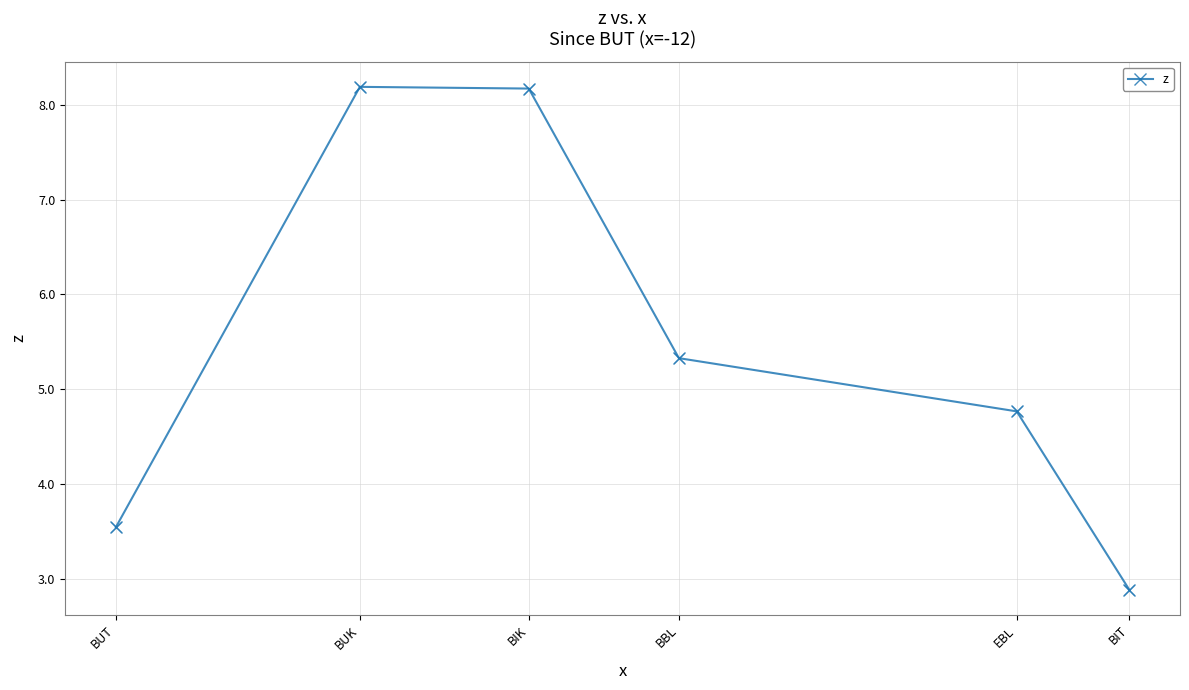

What is the ratio of the value at BBL to the value at BUT?

1.5